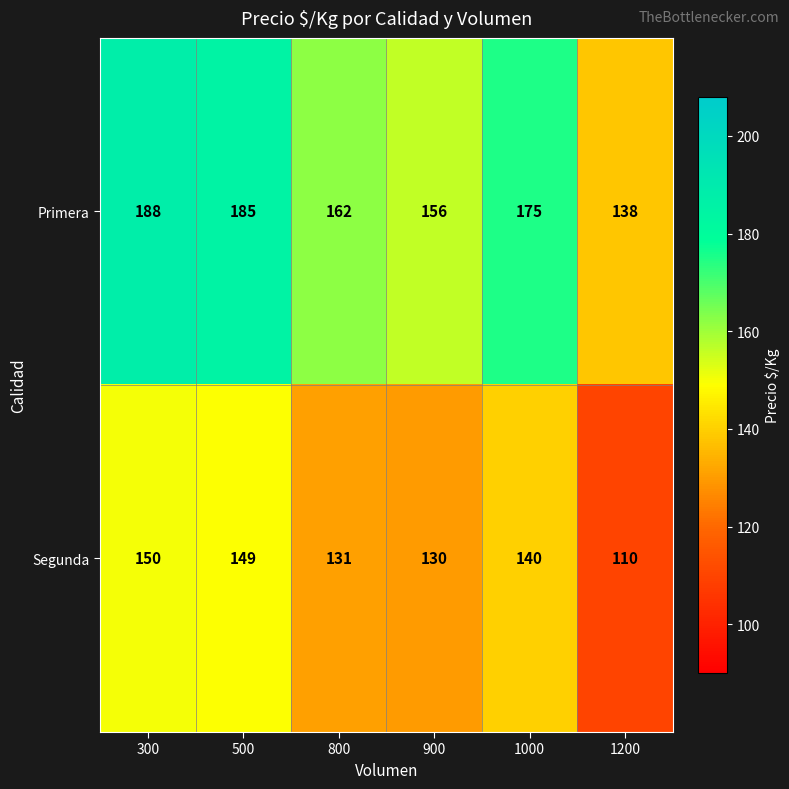

What is the approximate value of Segunda at 900, to the nearest 10?

130